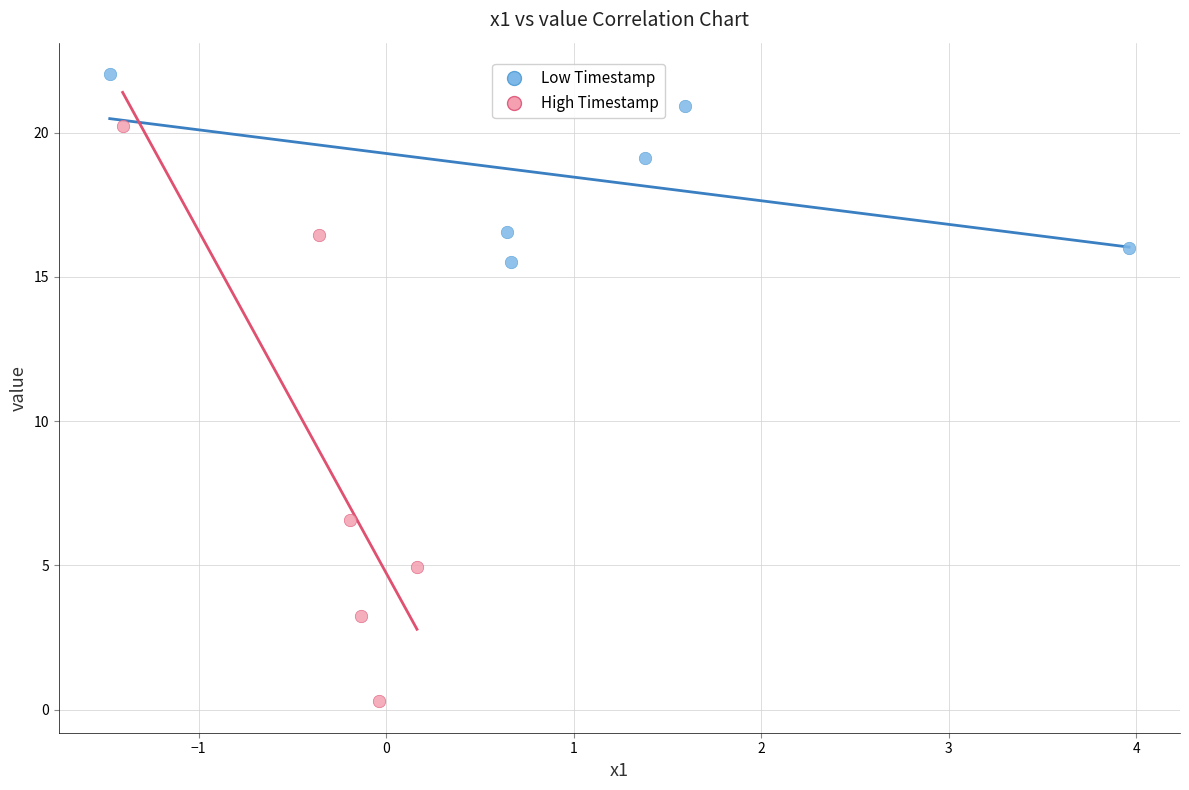

Which series contains the lowest Y value?

High Timestamp